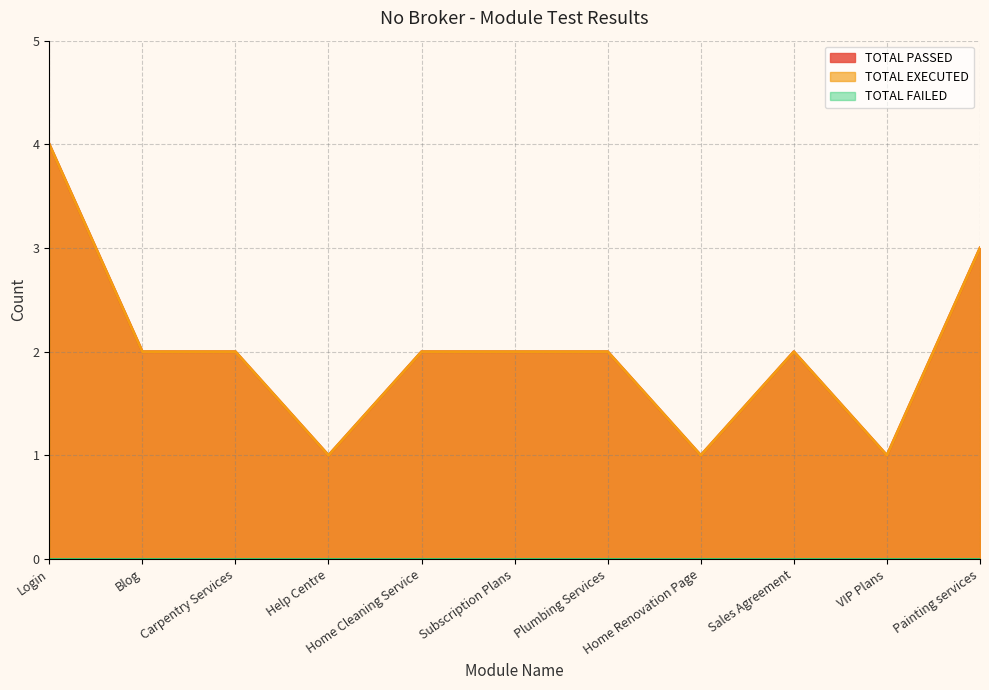

True or false: TOTAL PASSED and TOTAL EXECUTED cross at least once.

False